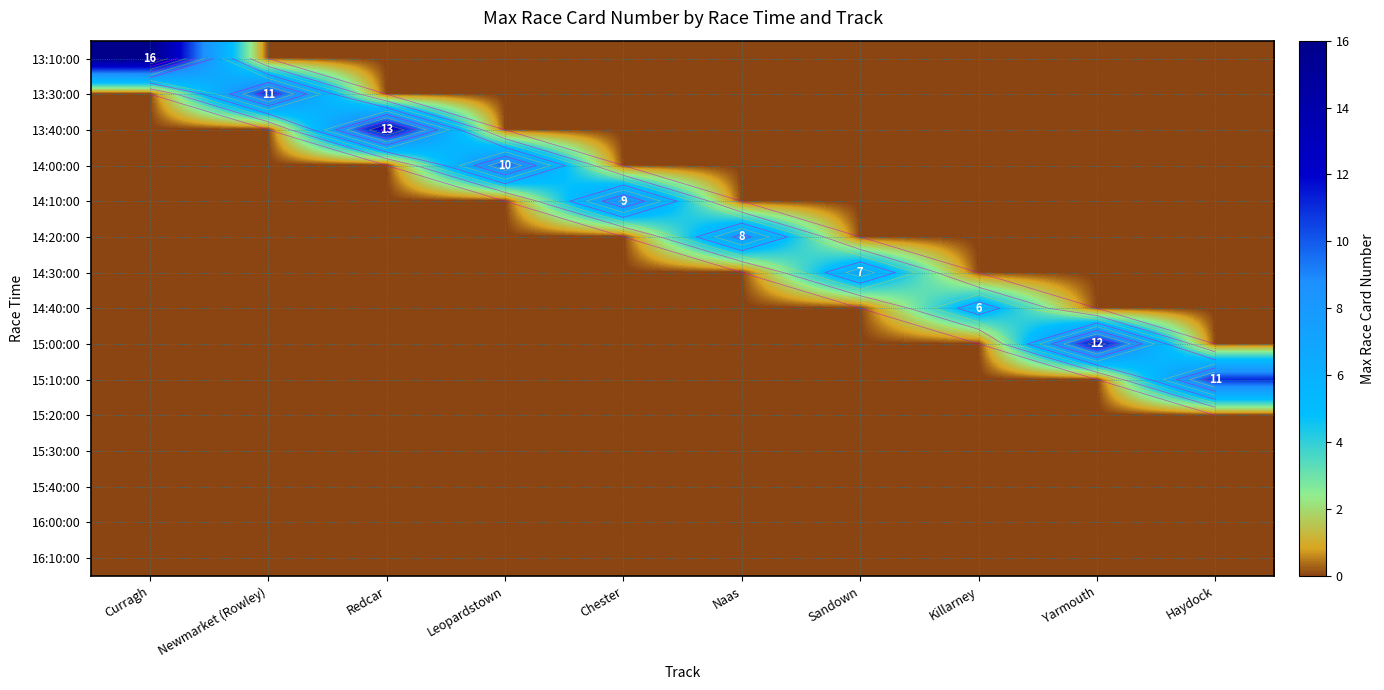

The 15:40:00 series shows 0 at Naas. True or false?

True